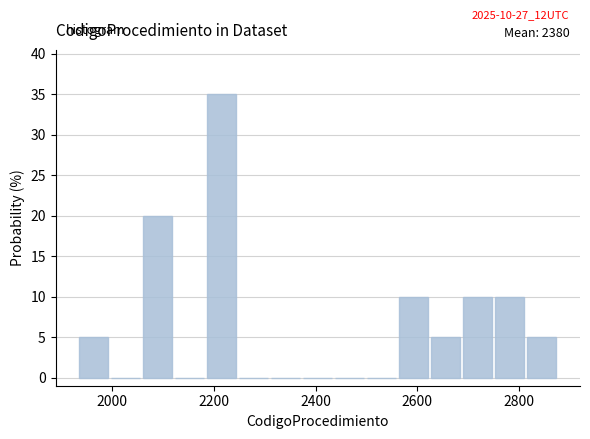

Read against the x-axis, roughly where is the centre of the tallest bar?

2220